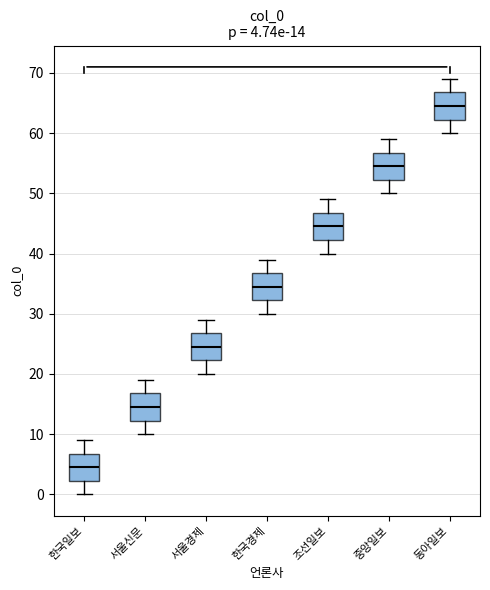

Which box has the lowest median line?

한국일보